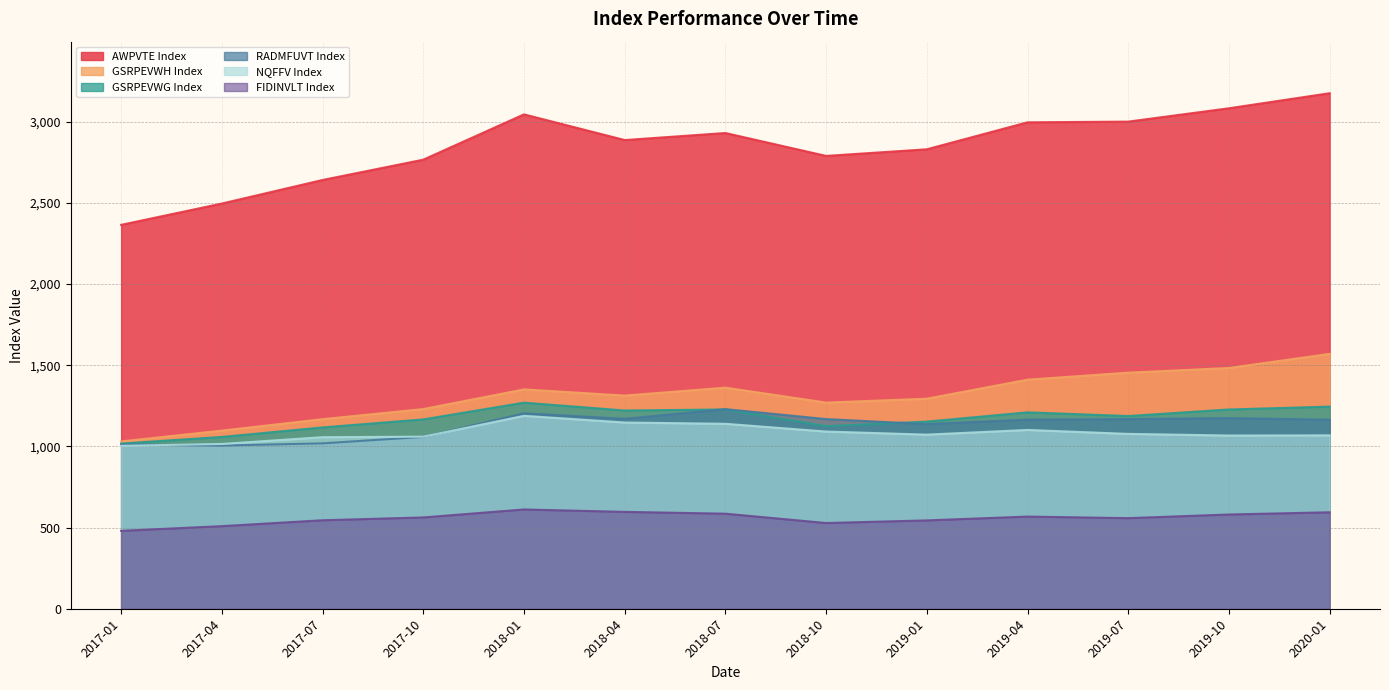

At which category is the sum across all series the highest?

2020-01